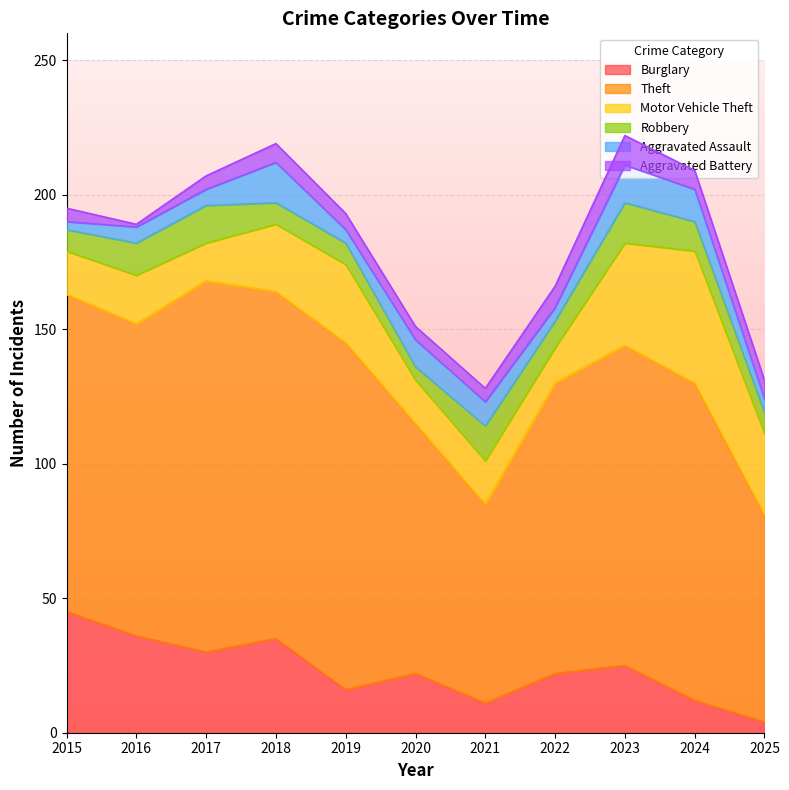

What is the difference between the highest and lowest values at 2015?

115